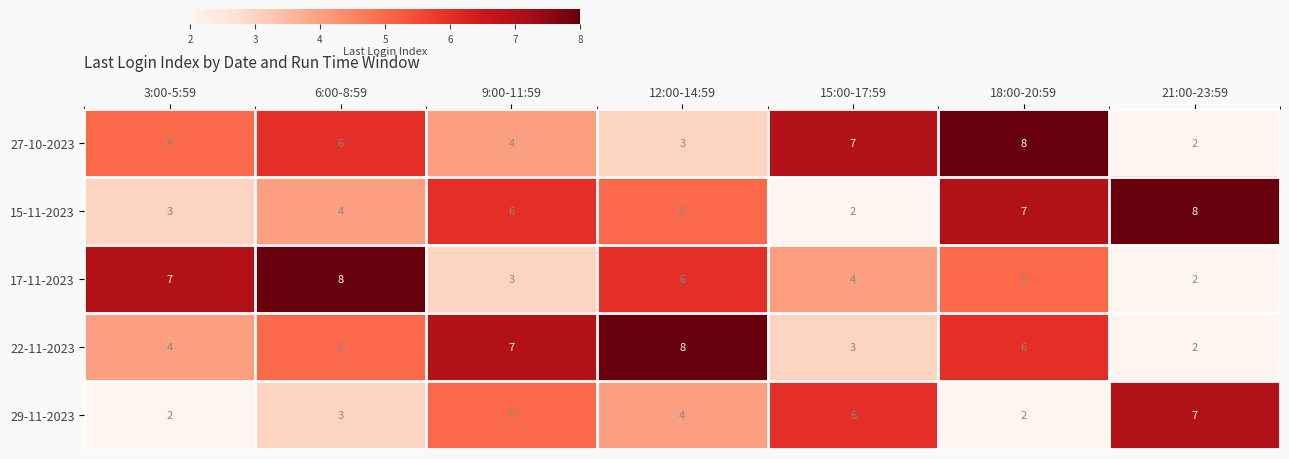

Rank the series at 12:00-14:59 from lowest to highest value.

27-10-2023, 29-11-2023, 15-11-2023, 17-11-2023, 22-11-2023